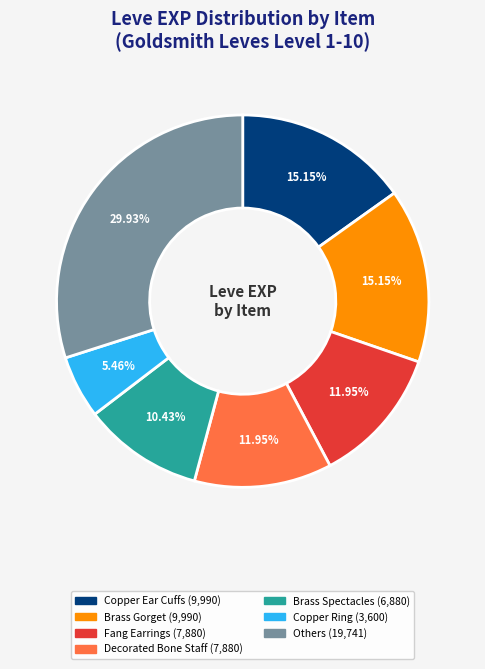

Is there any slice that represents more than half of the pie?

No